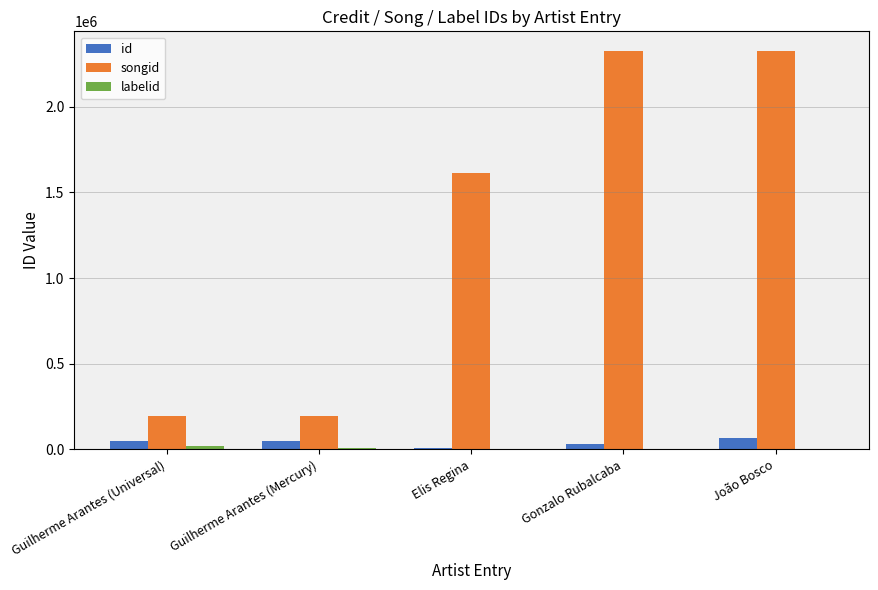

What is the greatest value displayed?

2323651